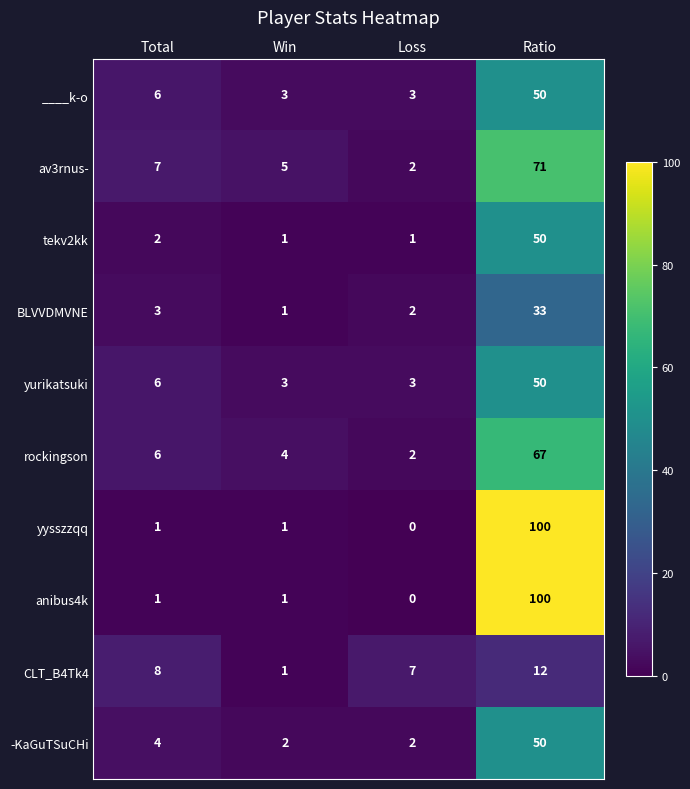

What is the average value of the yurikatsuki series?

16